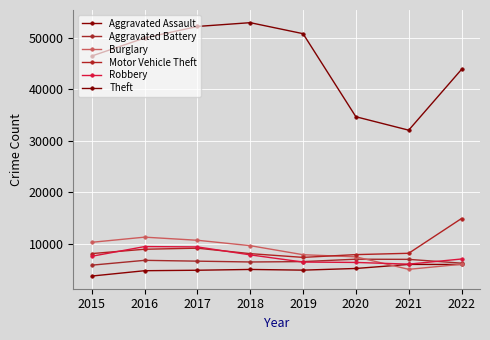

What is the difference between the maximum and minimum values in the Burglary series?

6251